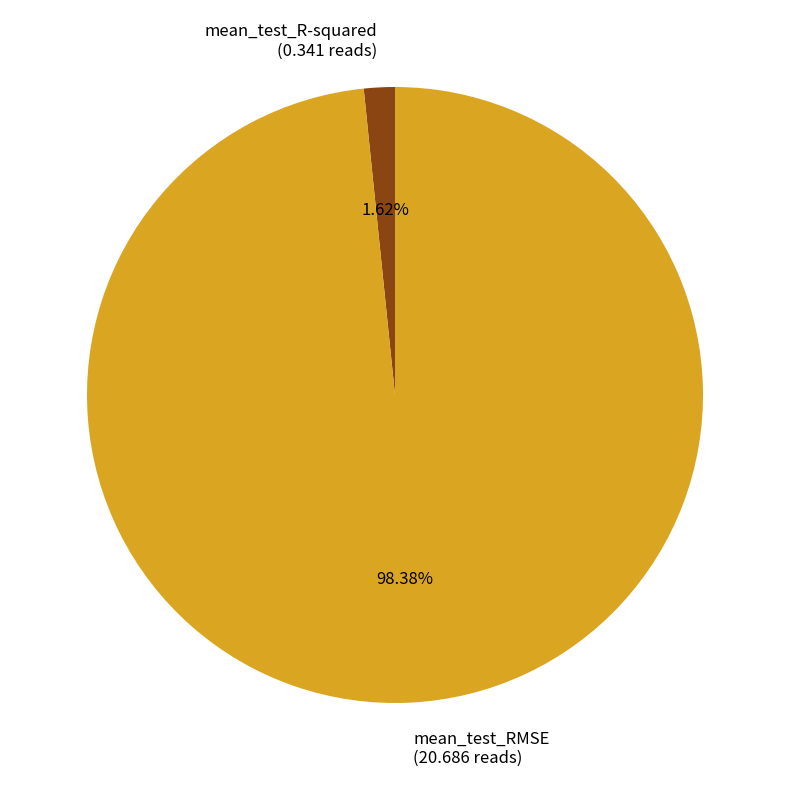

Do mean_test_R-squared and mean_test_RMSE together represent more than half of the pie?

Yes